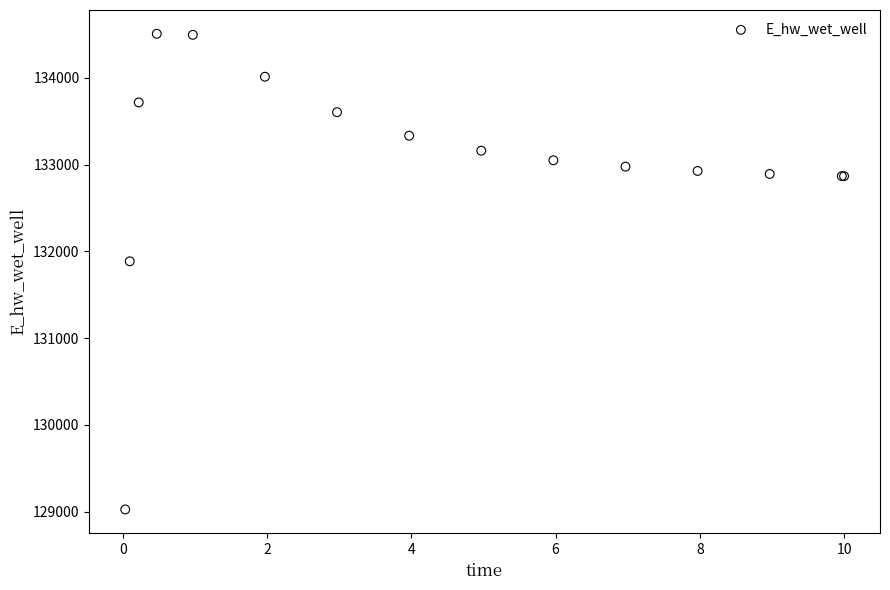

What Y value in the scatter plot is closest to 131766?

131885.5